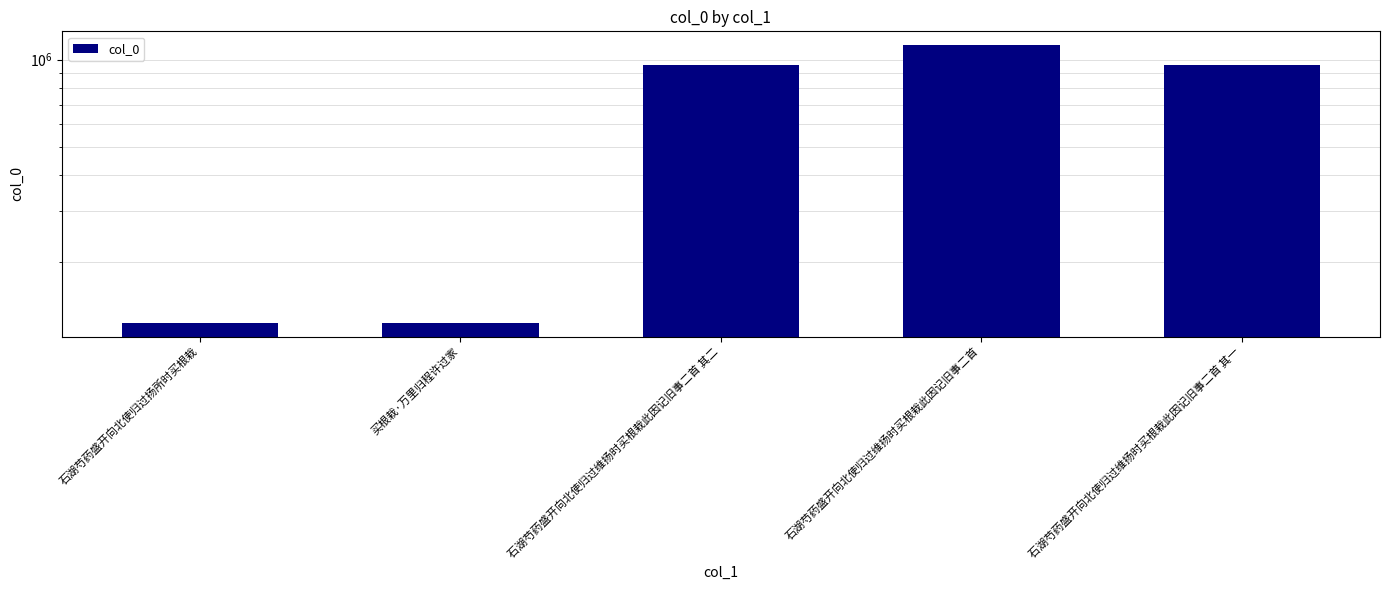

What is the difference between the values at 石湖芍药盛开向北使归过维扬时买根栽此因记旧事二首 and 石湖芍药盛开向北使归过维扬时买根栽此因记旧事二首 其一?

166023